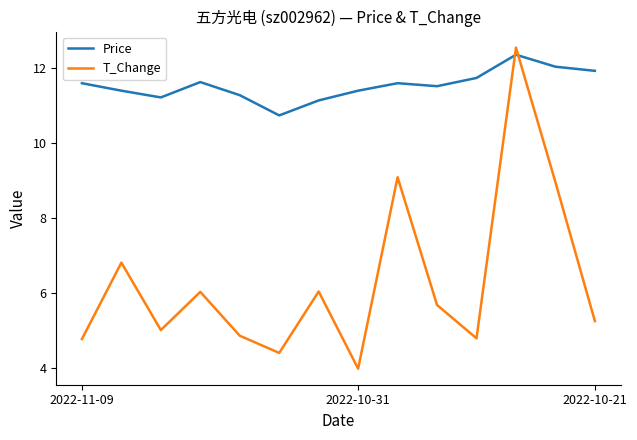

Which series ends up on top after the final intersection of T_Change and Price?

Price